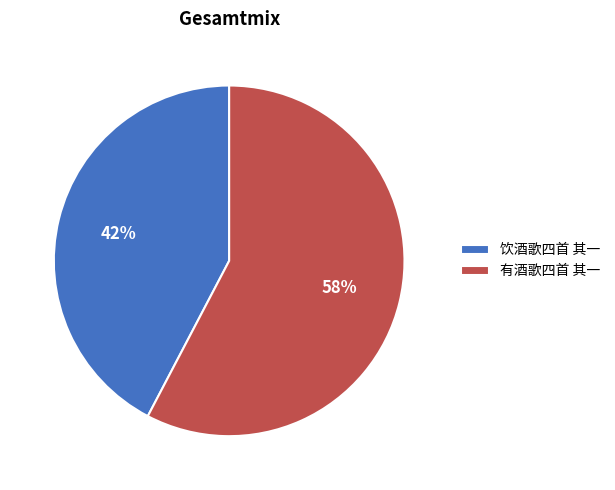

To the nearest percent, what is the combined percentage of 饮酒歌四首 其一 and 有酒歌四首 其一?

100%